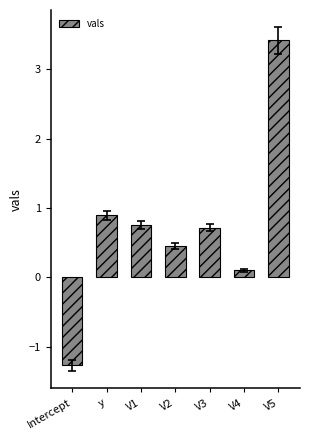

How many data points does each series have?

7